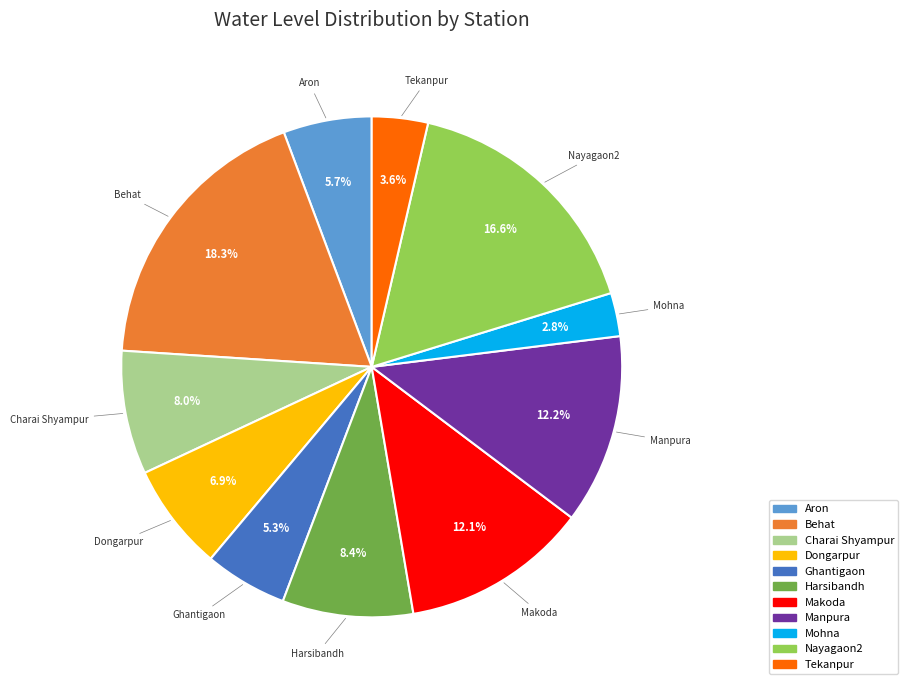

What is the largest slice in the pie chart?

Behat